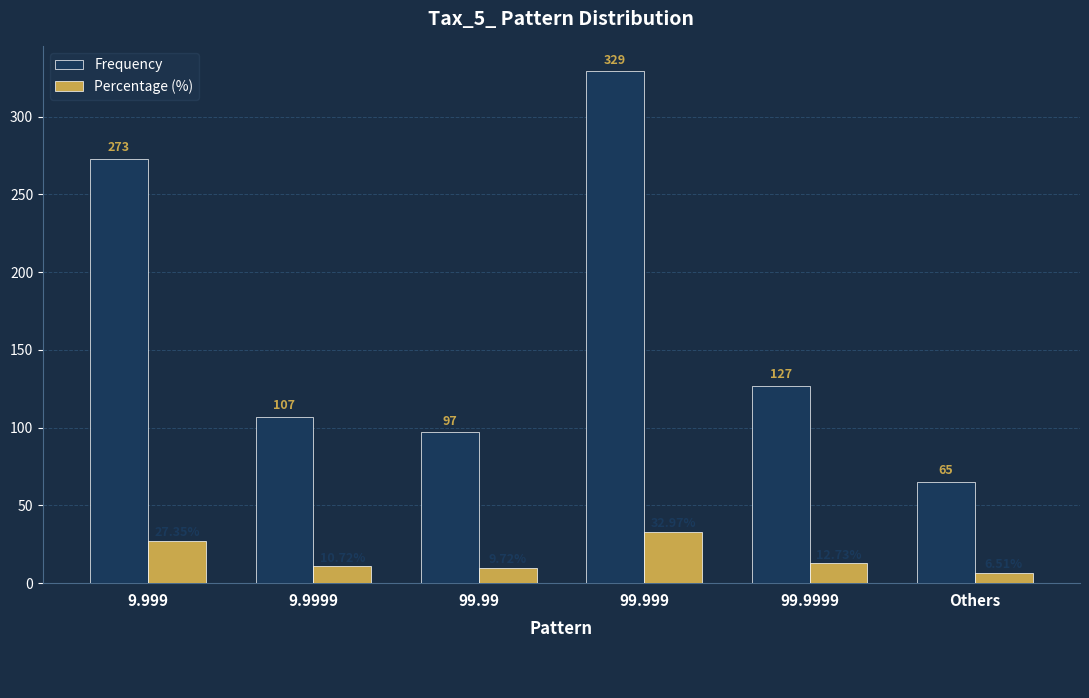

Which series changed the most between 99.99 and 99.9999?

Frequency